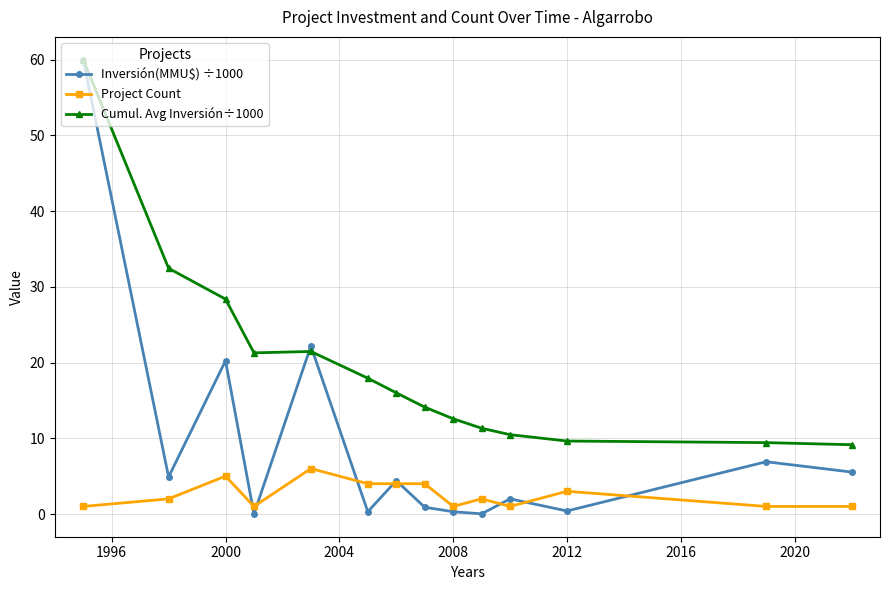

Rank the series by their average value, from highest to lowest.

Cumul. Avg Inversión÷1000, Inversión(MMU$) ÷1000, Project Count